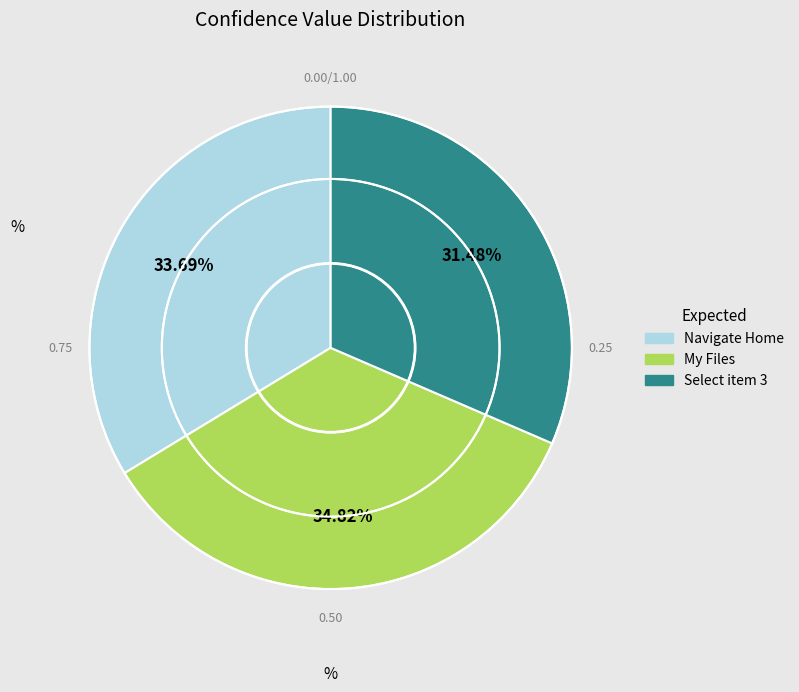

The Navigate Home slice represents 34% of the pie. True or false?

True